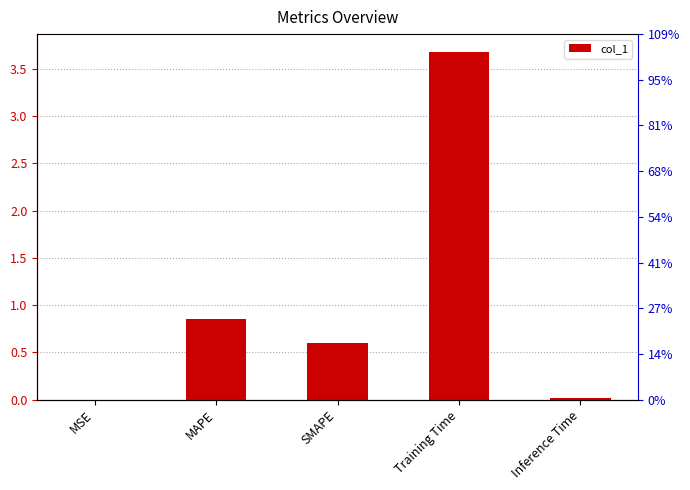

What is the approximate value at SMAPE?

0.6